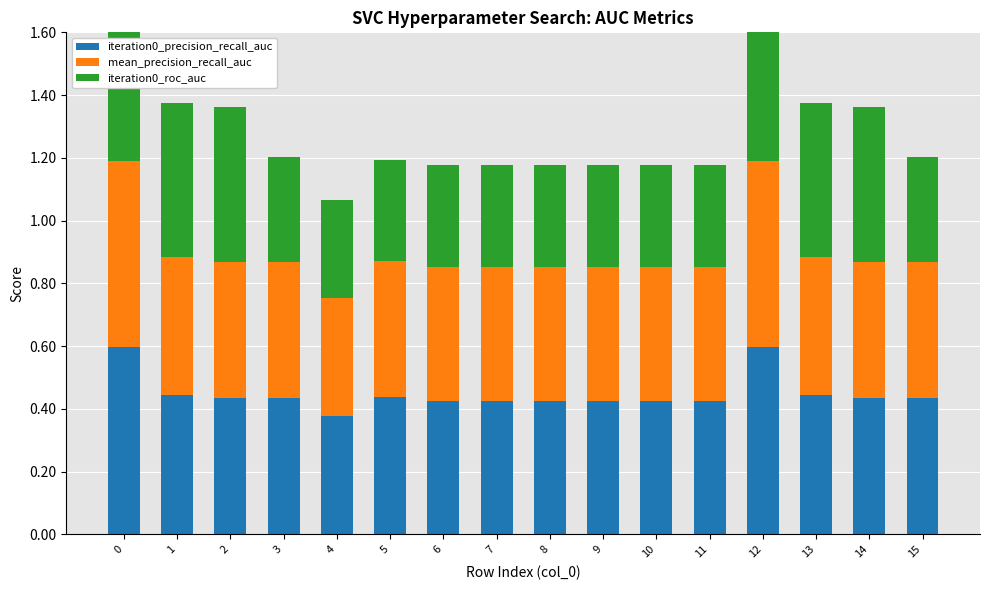

What is the value of the mean_precision_recall_auc bar at the 3rd from the left?

0.4